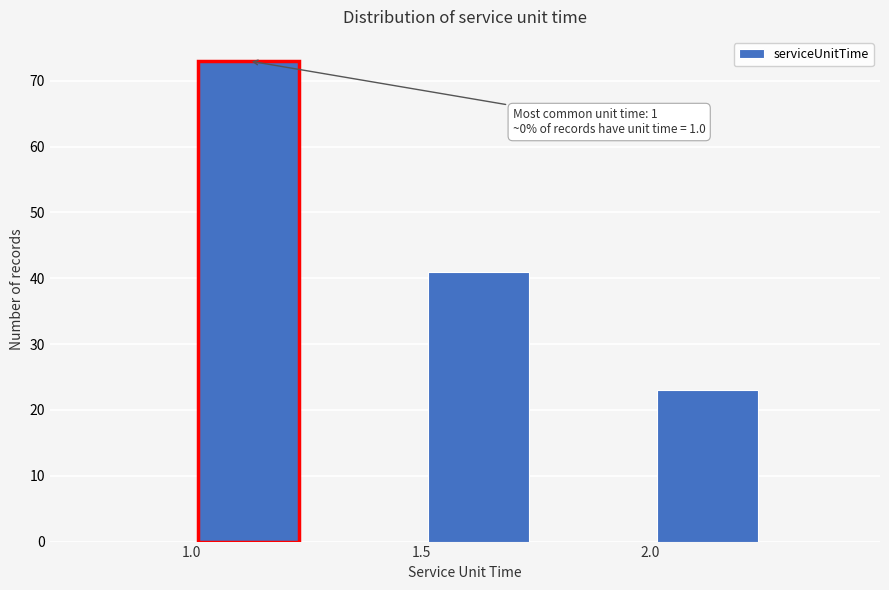

Which range on the x-axis has the tallest bar?

1.00 to 1.25